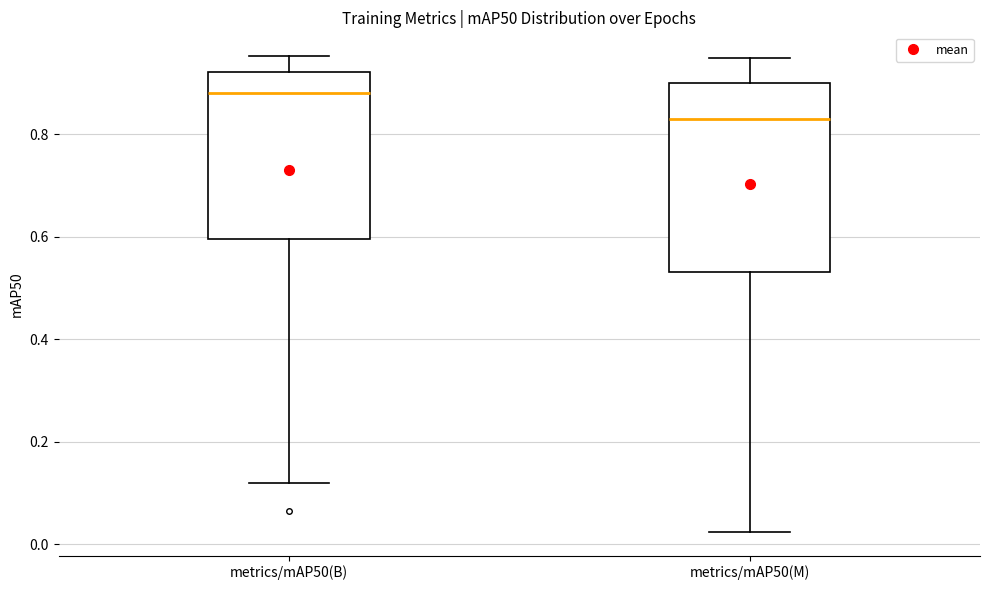

Where is the lower edge of the box for metrics/mAP50(M) on the y-axis? The values are not printed on the chart, so give them approximately, as read against the axis.

0.54